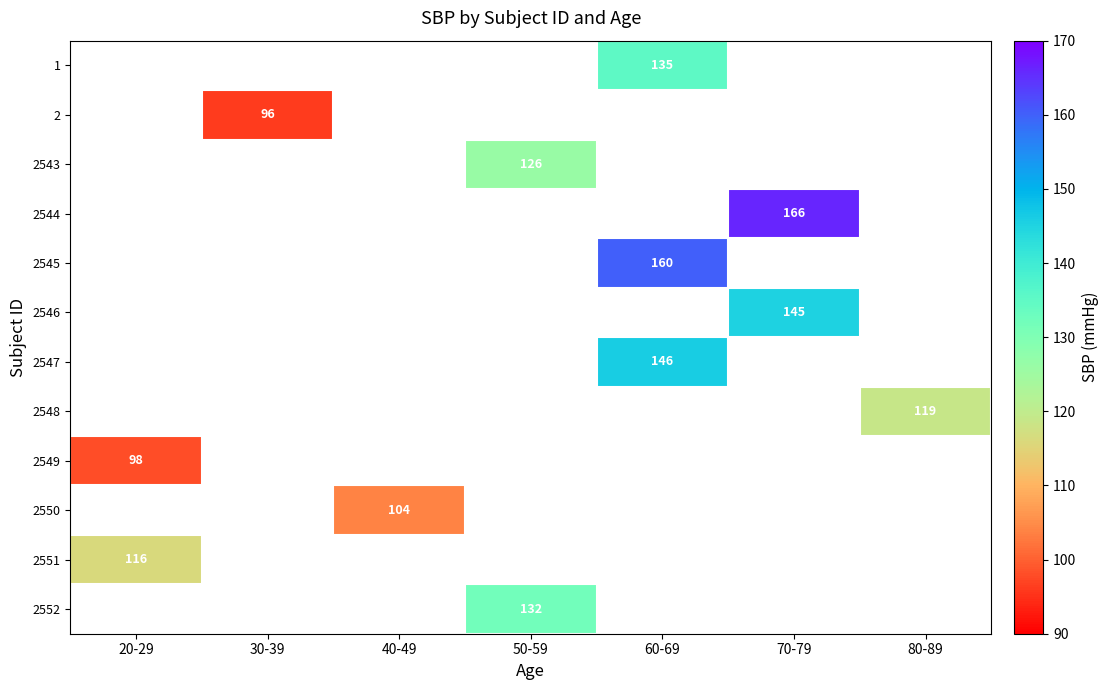

Is it true that 1 equals 71 at 60-69?

False